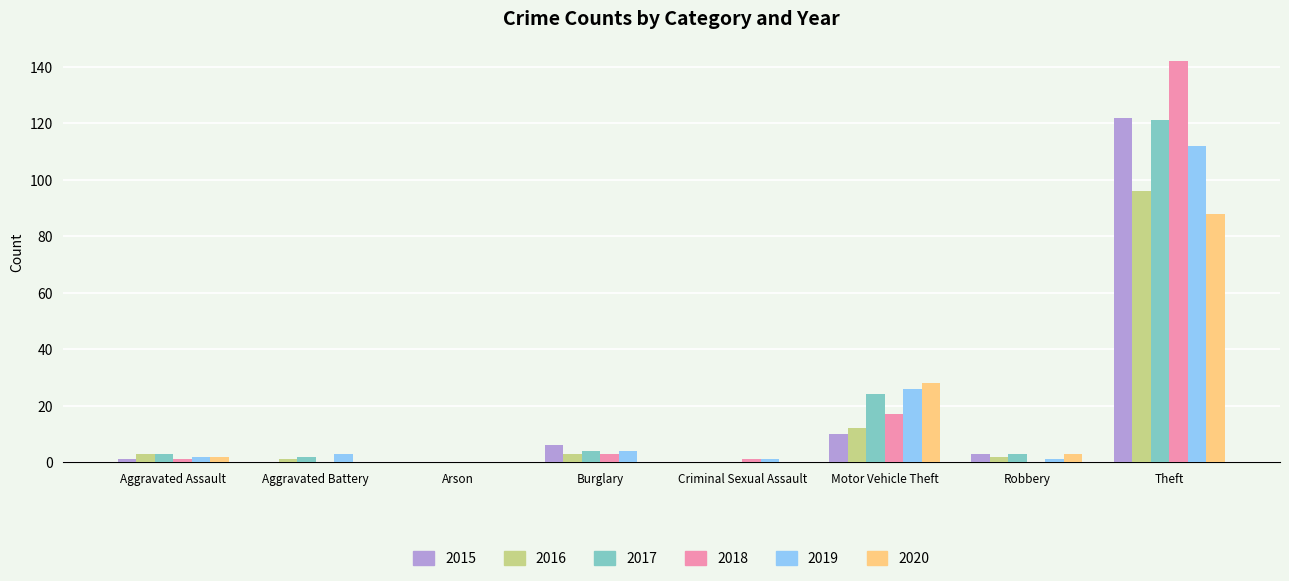

The 2017 series shows 40 at Arson. True or false?

False